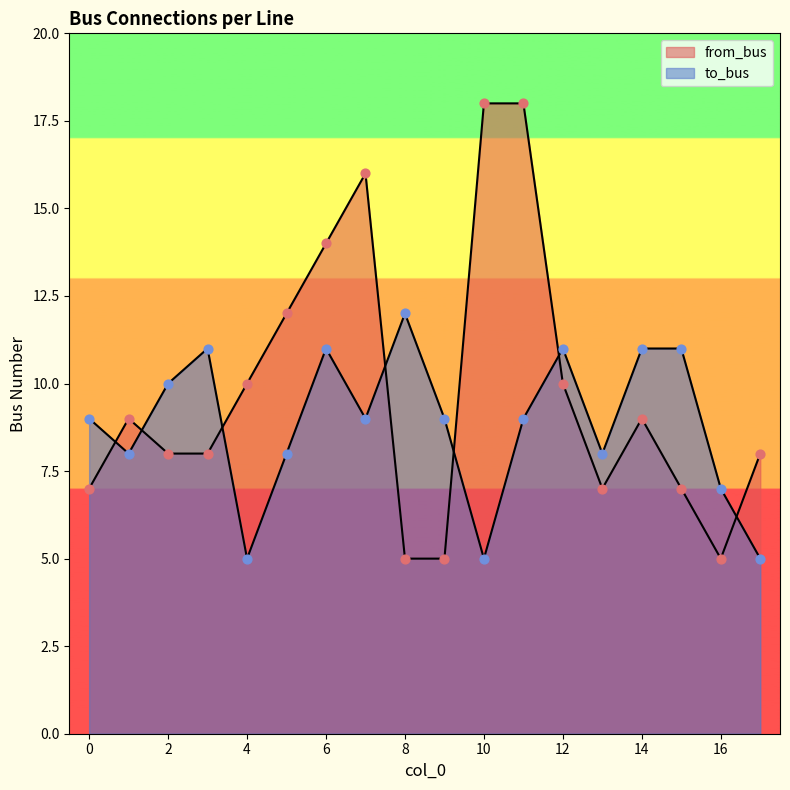

At which category is the sum across all series the highest?

11